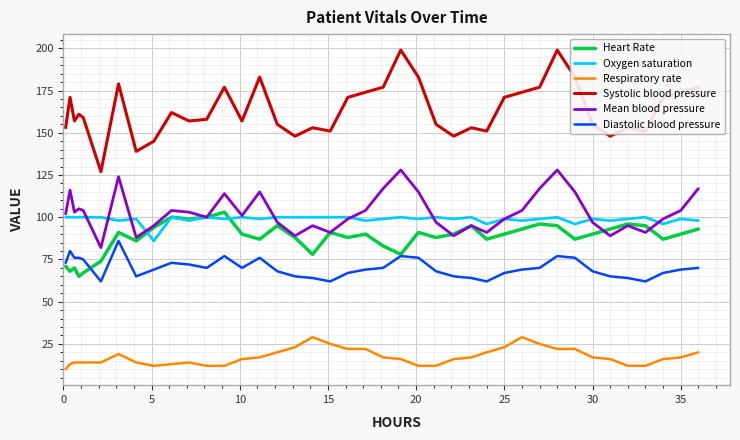

What is the smallest value displayed?

10